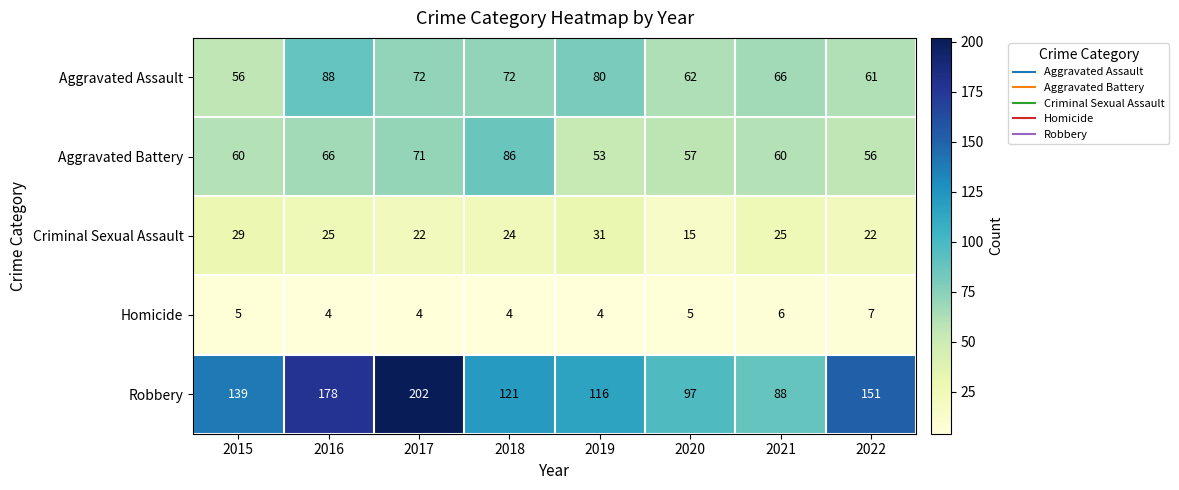

What is the difference between the Robbery values at 2020 and 2021?

9